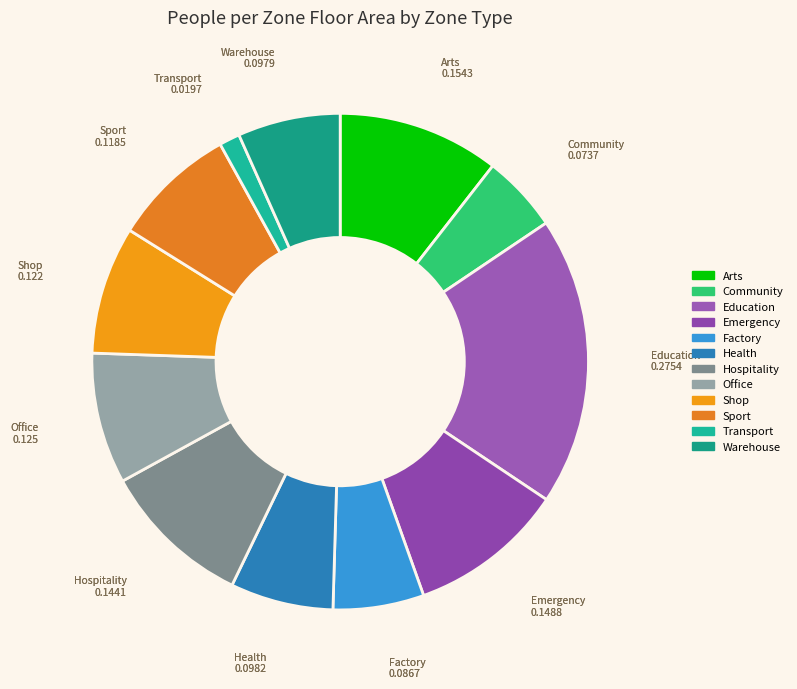

Is the sum of Hospitality and Sport greater than half?

No